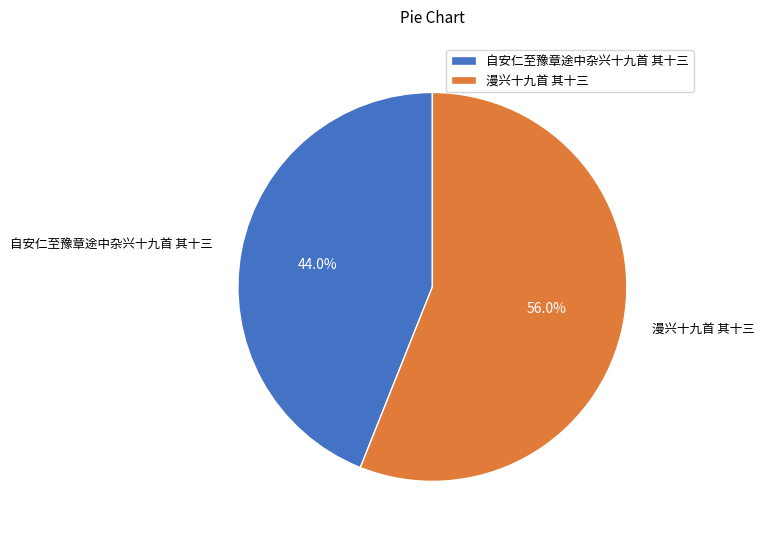

Is the sum of 自安仁至豫章途中杂兴十九首 其十三 and 漫兴十九首 其十三 greater than half?

Yes